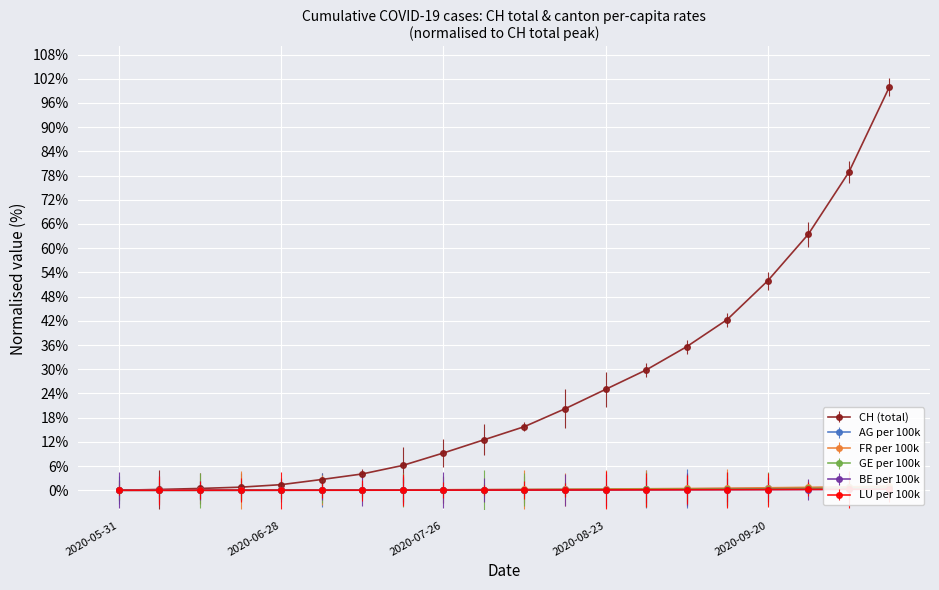

Between 2020-07-12 and 2020-10-11, which is larger?

2020-10-11